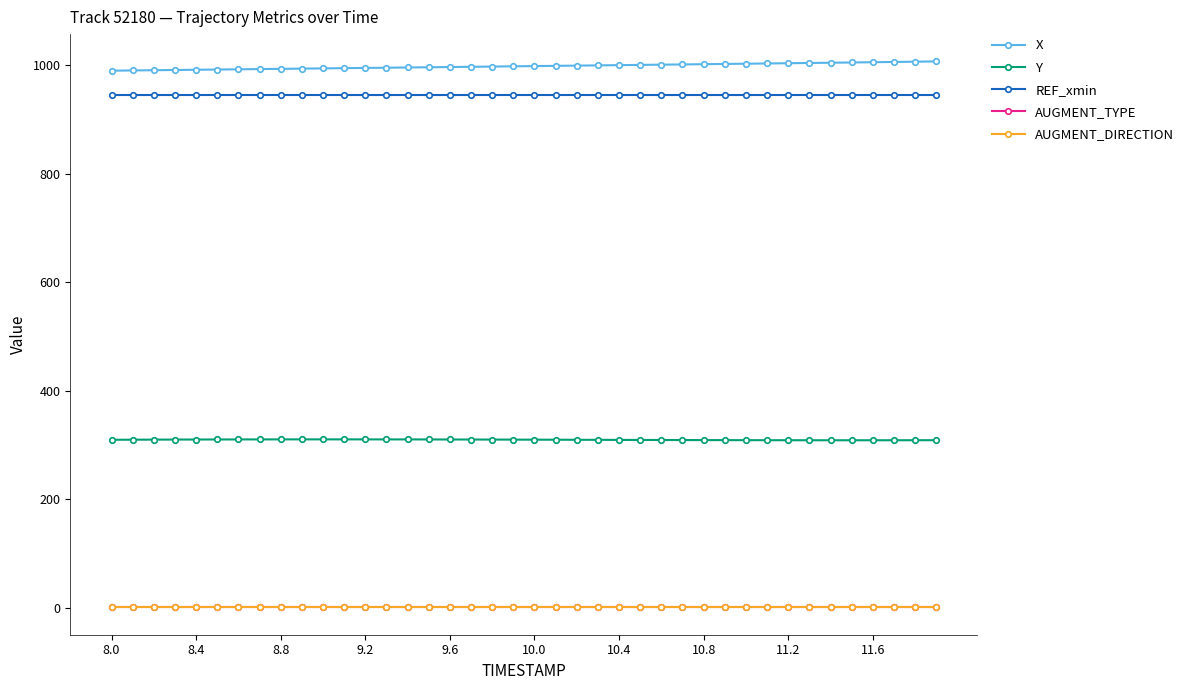

What is the maximum value for Y?

310.6